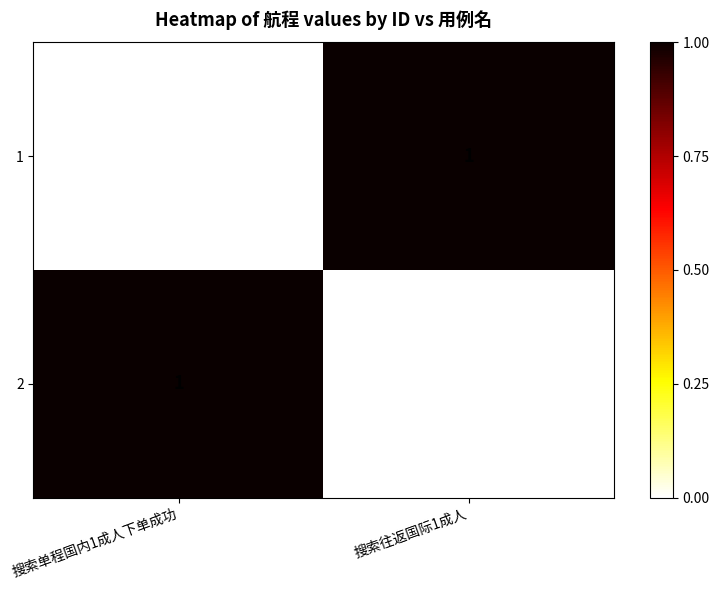

Is the value of 2 at 搜索往返国际1成人 greater than the value of 1 at 搜索往返国际1成人?

No